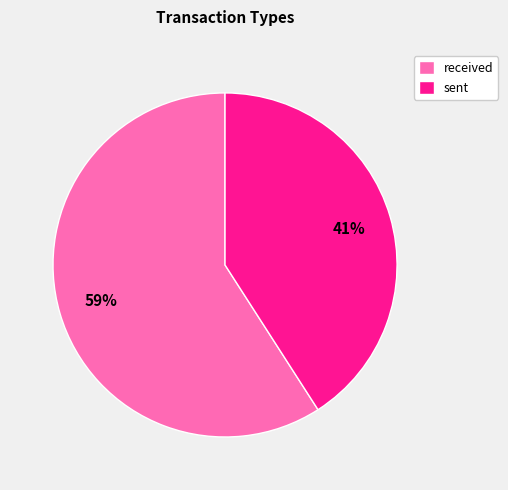

Does any single category account for the majority?

Yes